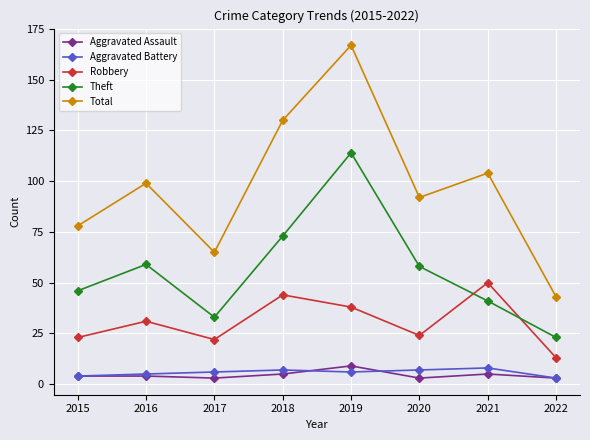

What is the difference between the highest and lowest values at 2015?

74